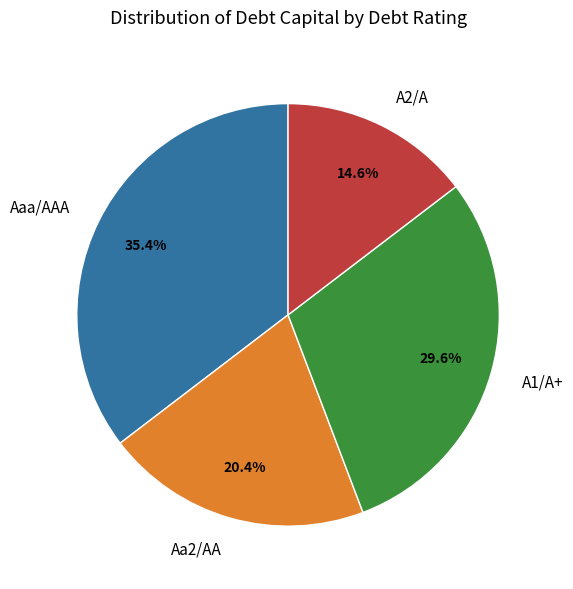

Does Aa2/AA represent more than half of the total?

No